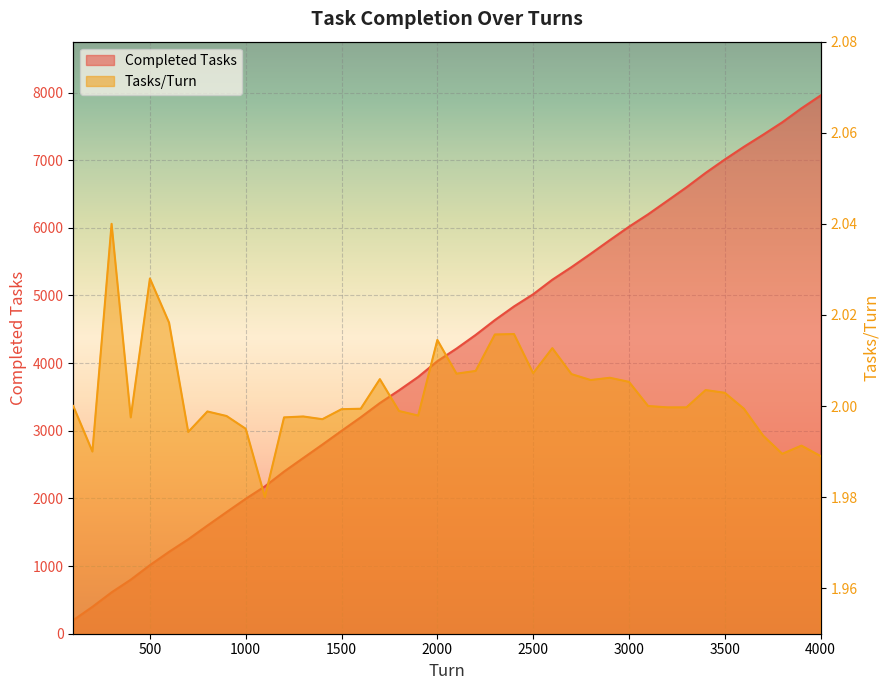

How many distinct data groups are displayed?

2